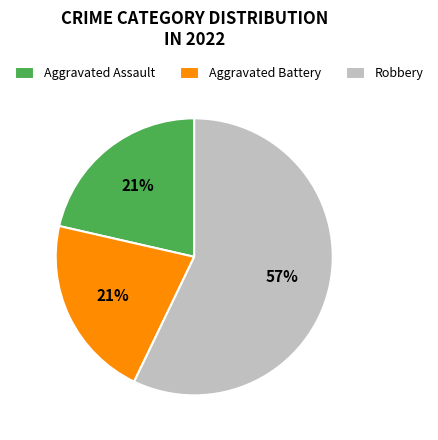

To the nearest percent, what portion does Aggravated Assault represent?

21%